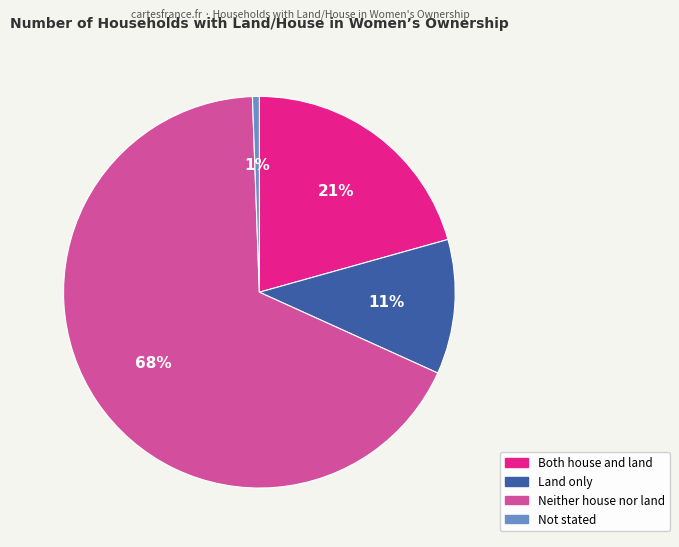

Which slice is the smallest?

Not stated